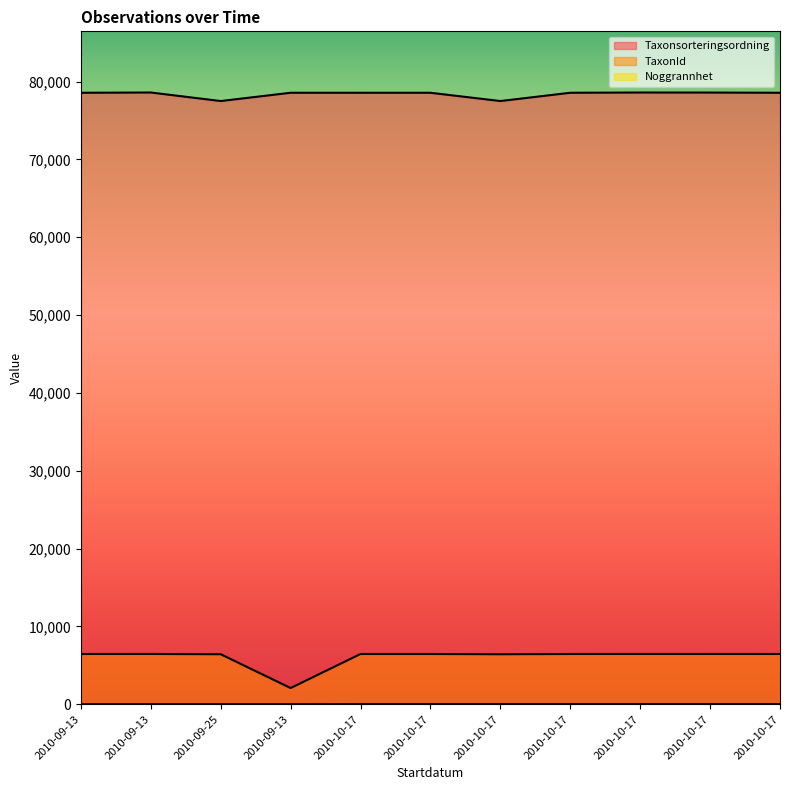

Between 2010-10-17 and 2010-10-17, which series saw the biggest shift?

Taxonsorteringsordning